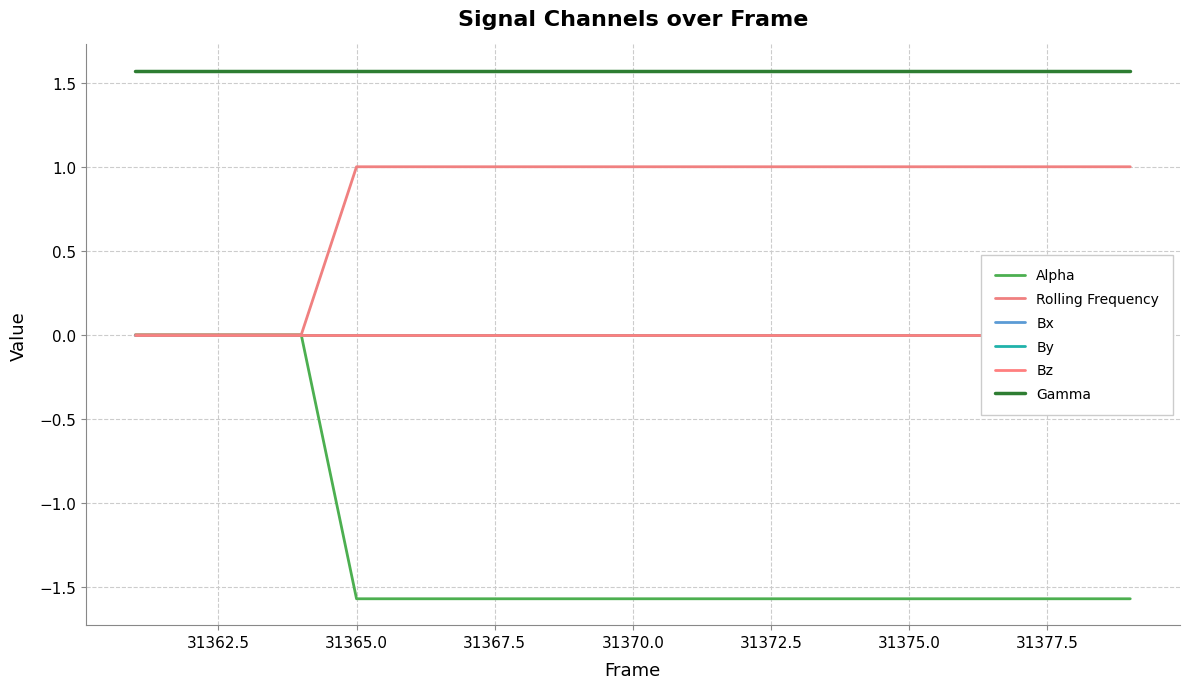

Reading right to left, transcribe all the data shown in this chart.

Alpha: -1.6	-1.6	-1.6	-1.6	-1.6	-1.6	-1.6	-1.6	-1.6	-1.6	-1.6	-1.6	-1.6	-1.6	-1.6	0.0	0.0	0.0	0.0
Rolling Frequency: 1.0	1.0	1.0	1.0	1.0	1.0	1.0	1.0	1.0	1.0	1.0	1.0	1.0	1.0	1.0	0.0	0.0	0.0	0.0
Bx: 0.0	0.0	0.0	0.0	0.0	0.0	0.0	0.0	0.0	0.0	0.0	0.0	0.0	0.0	0.0	0.0	0.0	0.0	0.0
By: 0.0	0.0	0.0	0.0	0.0	0.0	0.0	0.0	0.0	0.0	0.0	0.0	0.0	0.0	0.0	0.0	0.0	0.0	0.0
Bz: 0.0	0.0	0.0	0.0	0.0	0.0	0.0	0.0	0.0	0.0	0.0	0.0	0.0	0.0	0.0	0.0	0.0	0.0	0.0
Gamma: 1.6	1.6	1.6	1.6	1.6	1.6	1.6	1.6	1.6	1.6	1.6	1.6	1.6	1.6	1.6	1.6	1.6	1.6	1.6